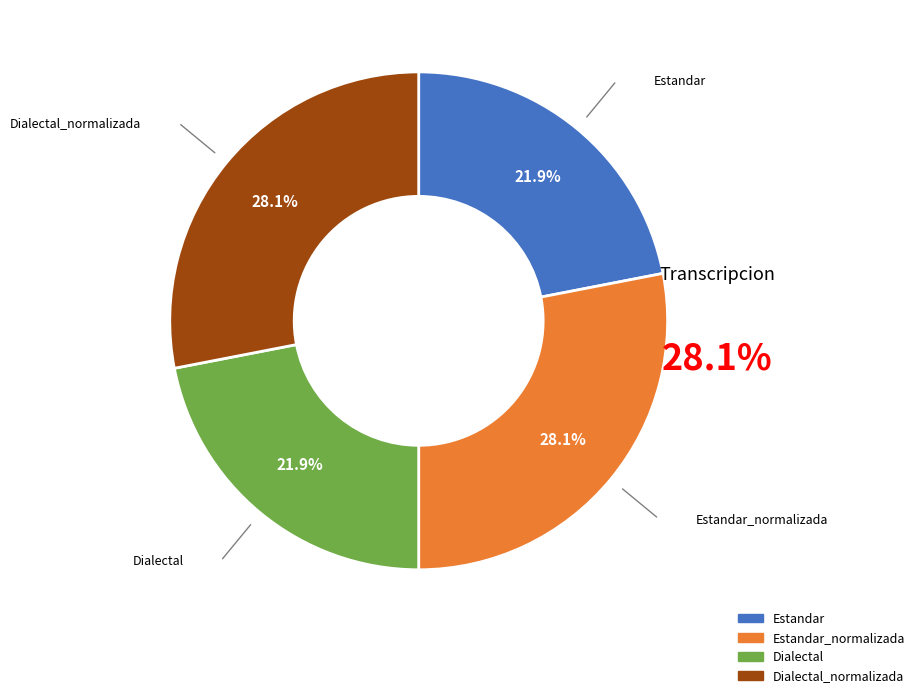

Does any single category account for the majority?

No